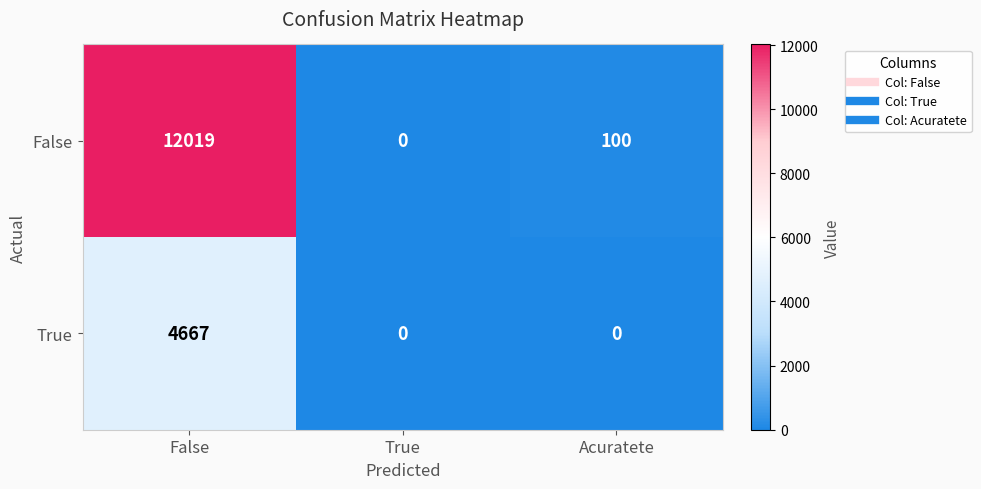

What is the highest value of the True series?

4667